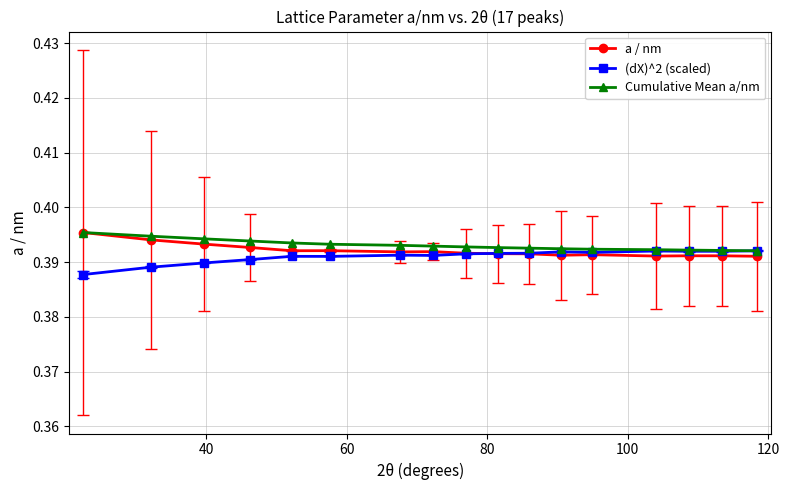

At how many categories does at least one series exceed 0?

17